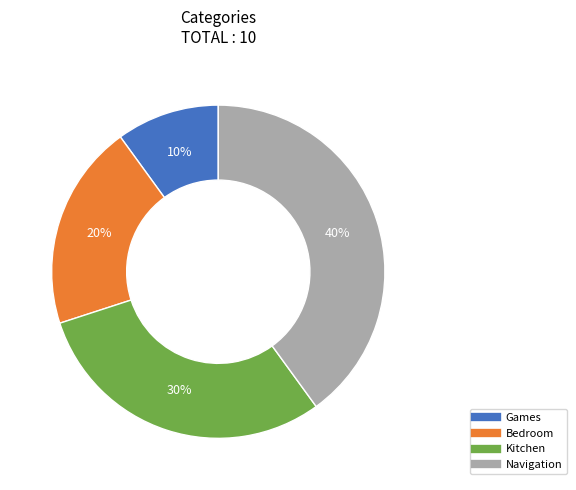

To the nearest percent, what is the combined percentage of Games and Kitchen?

40%